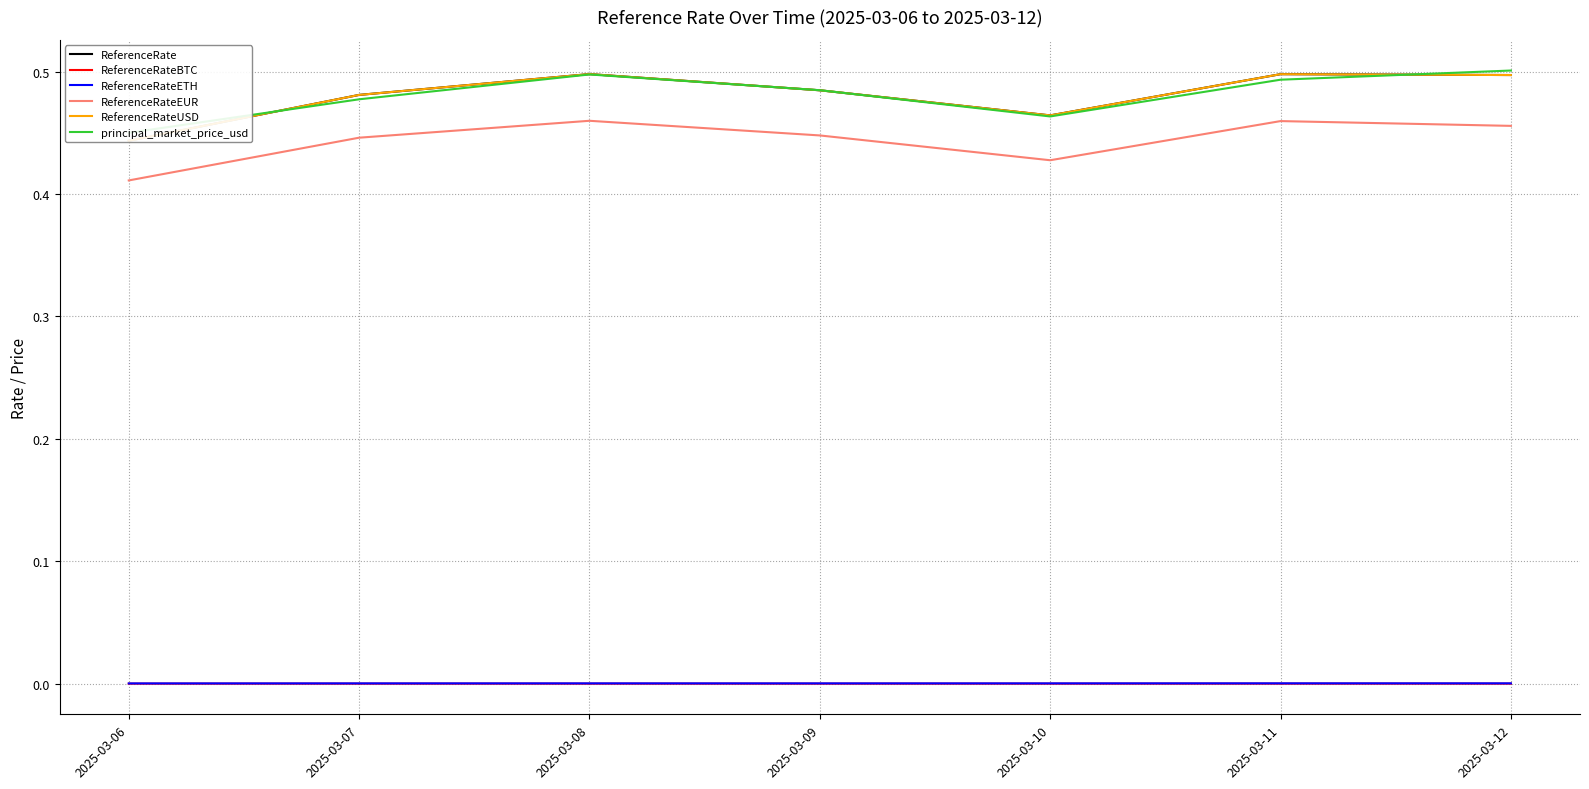

Is this an area chart (filled region under the line)?

No